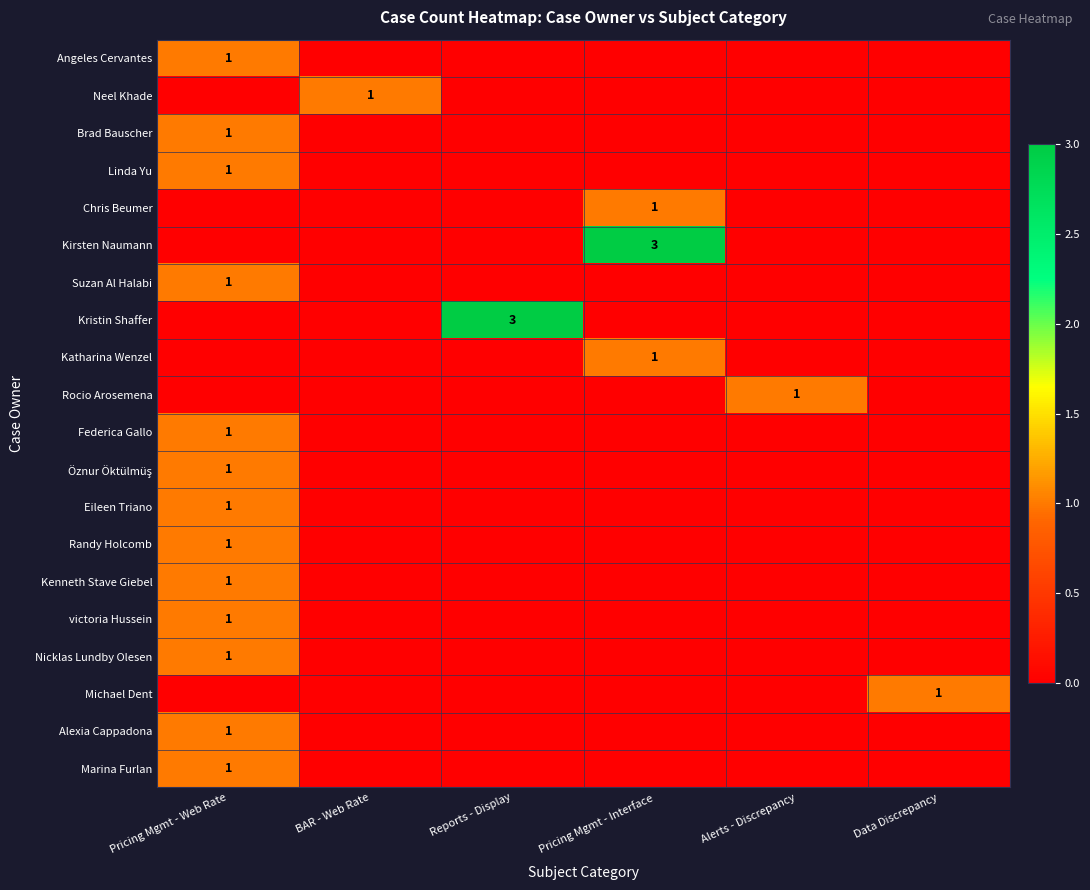

The Rocio Arosemena series shows 1 at Alerts - Discrepancy. True or false?

True